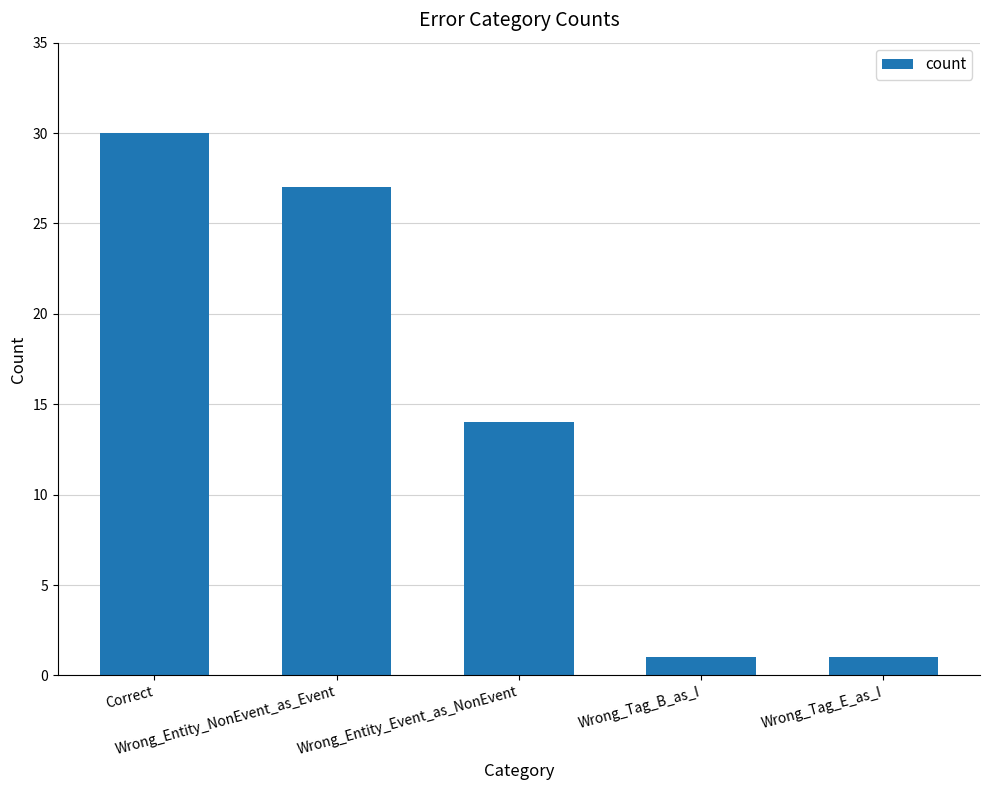

What is the change in value from Correct to Wrong_Tag_E_as_I?

-29